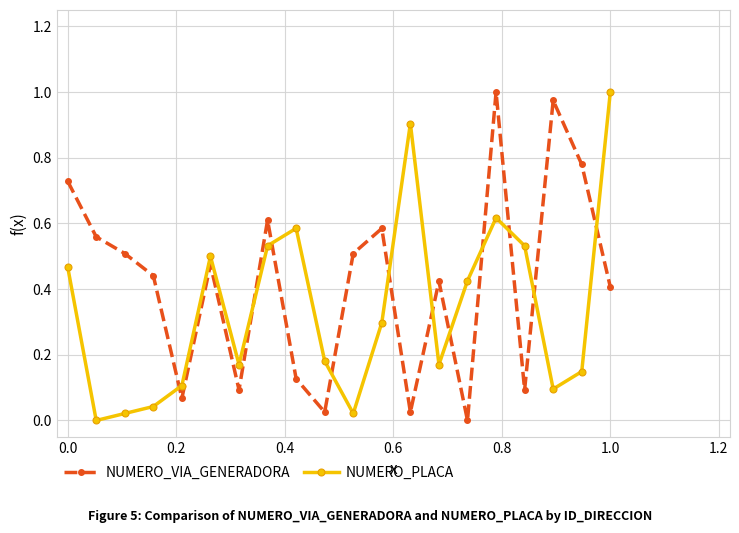

Rank the series by their average value, from lowest to highest.

NUMERO_PLACA, NUMERO_VIA_GENERADORA